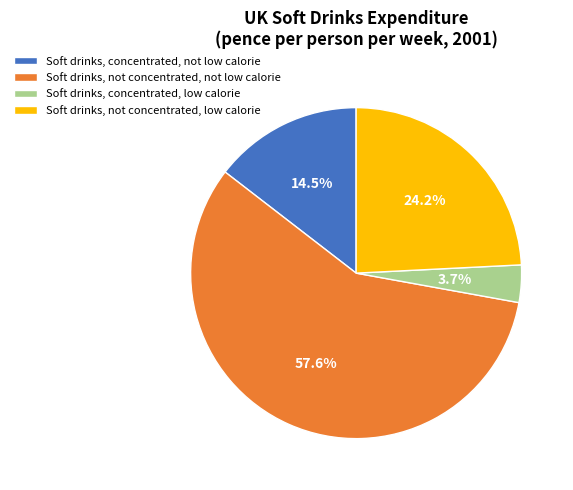

True or false: Soft drinks, concentrated, low calorie accounts for 4% of the total.

True